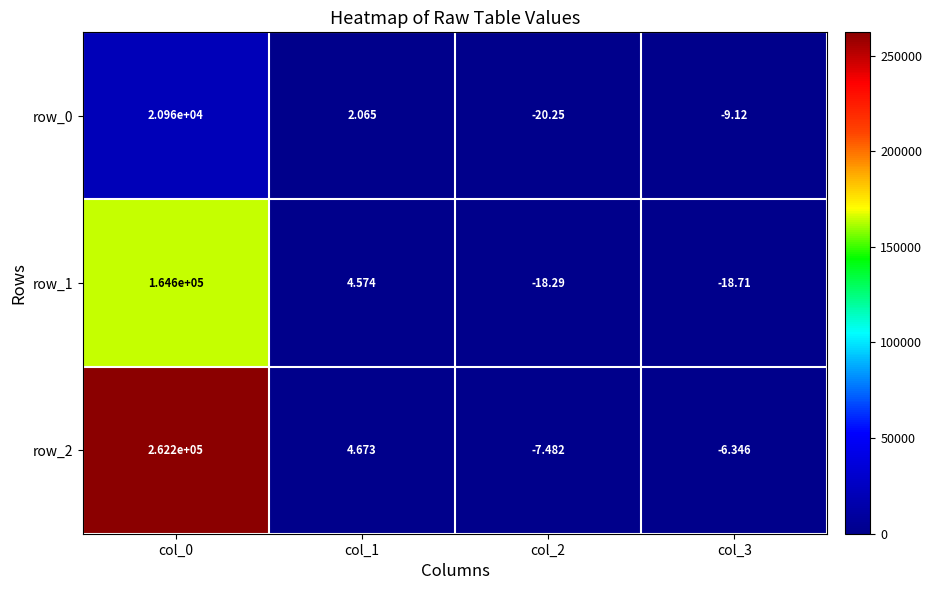

What is the lowest value of the row_1 series?

-18.7